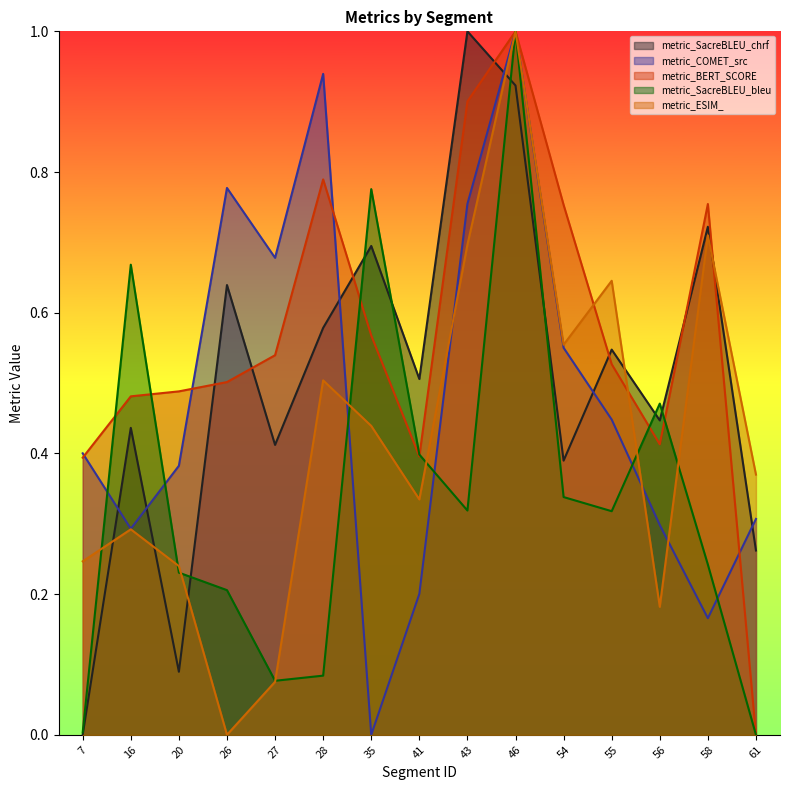

Which series has the widest spread of values?

metric_SacreBLEU_chrf